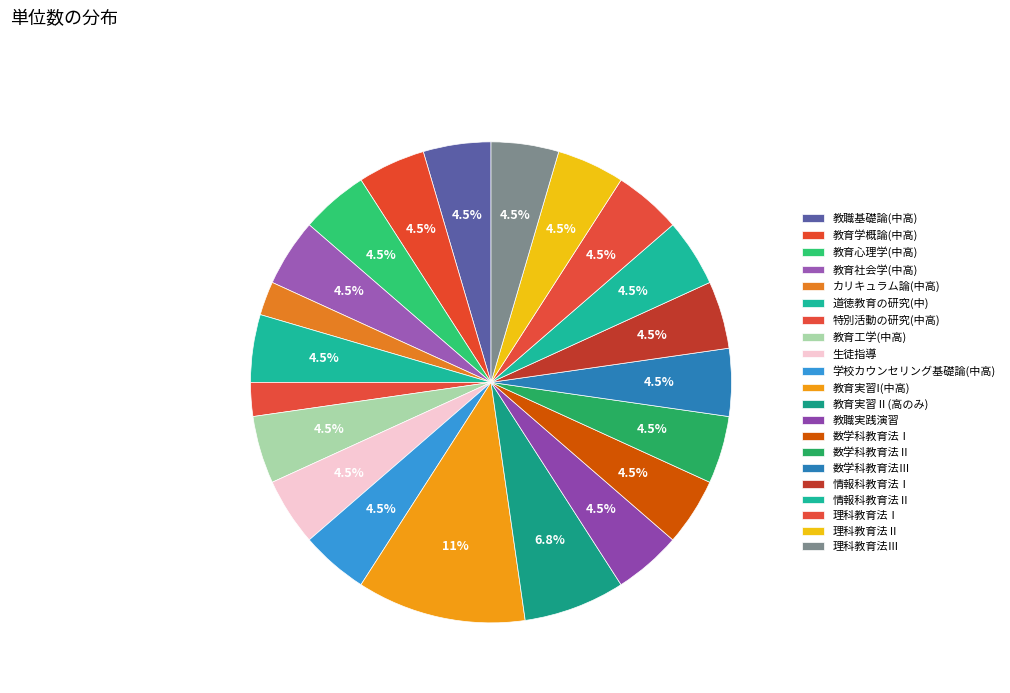

To the nearest percent, what is the average slice percentage?

5%